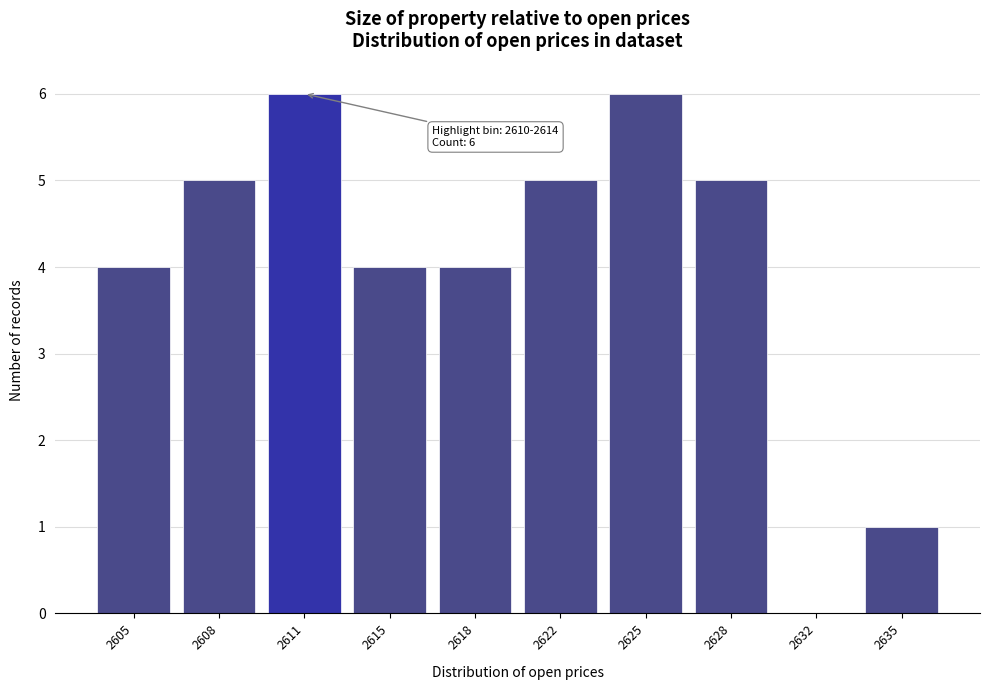

Reading left to right, list all the values displayed in this chart.

2605=4	2608=5	2611=6	2615=4	2618=4	2622=5	2625=6	2628=5	2632=0	2635=1